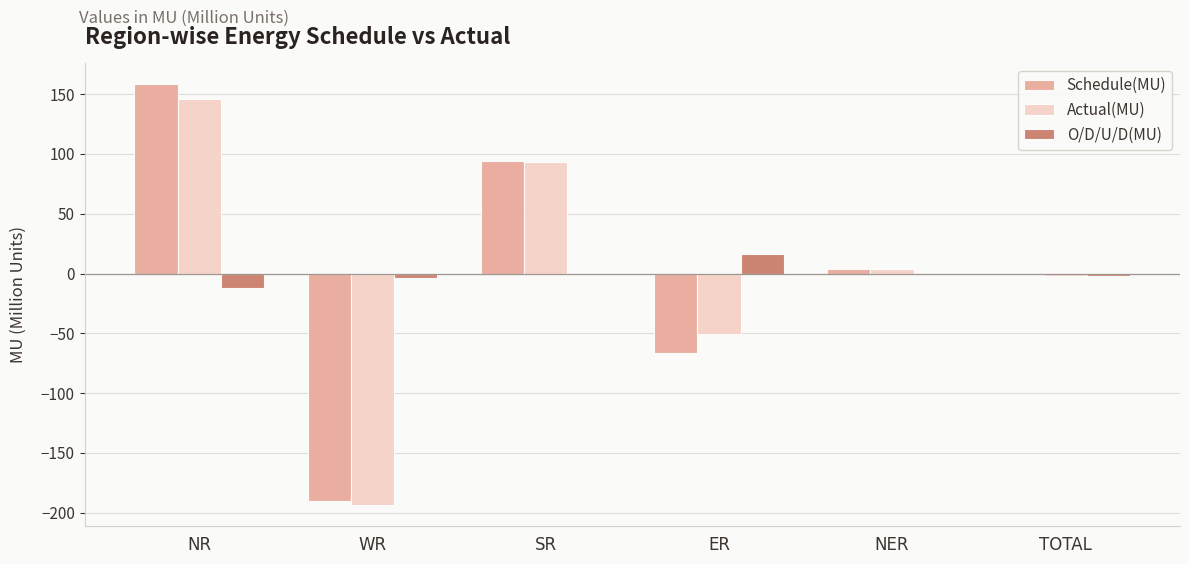

What are all the series names shown in the legend?

Schedule(MU), Actual(MU), O/D/U/D(MU)